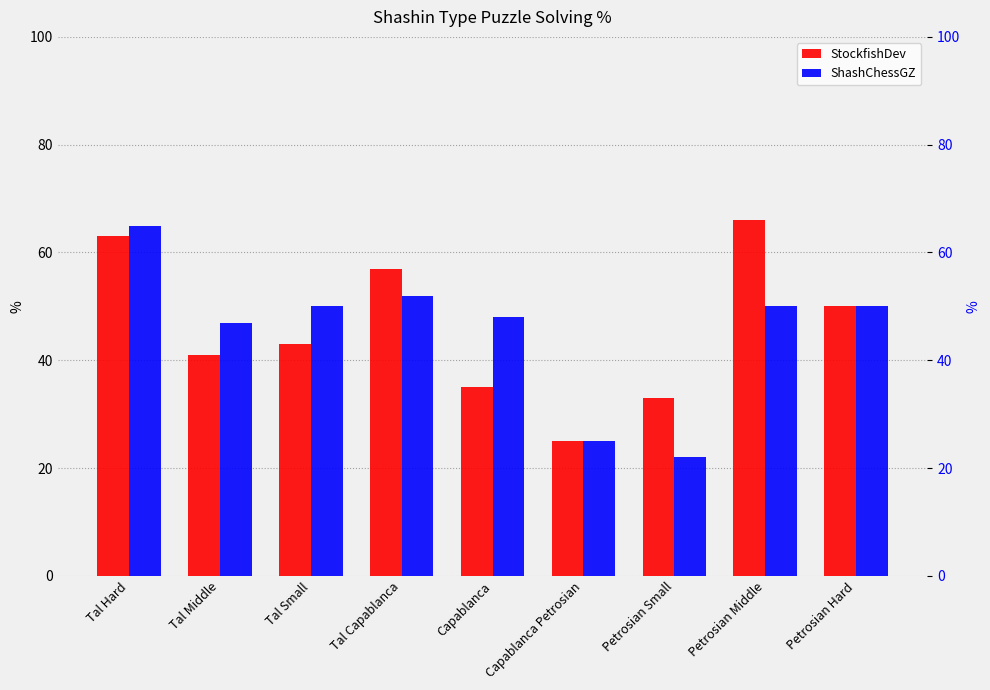

What is the sum of all ShashChessGZ values?

409